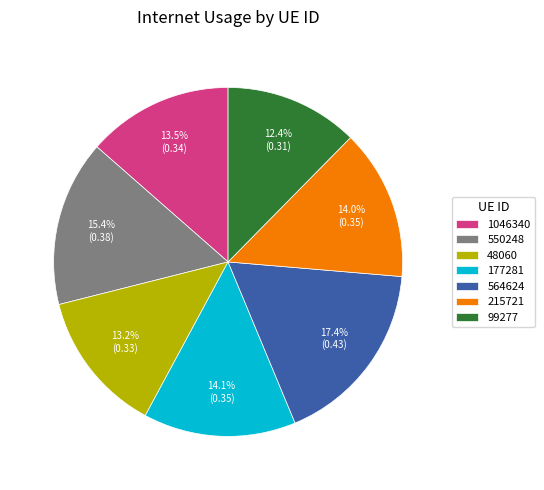

What is the largest slice in the pie chart?

564624